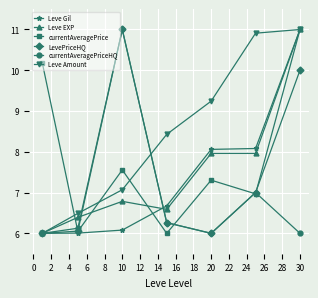

True or false: Leve EXP has more than 0 points higher than both neighbors.

True